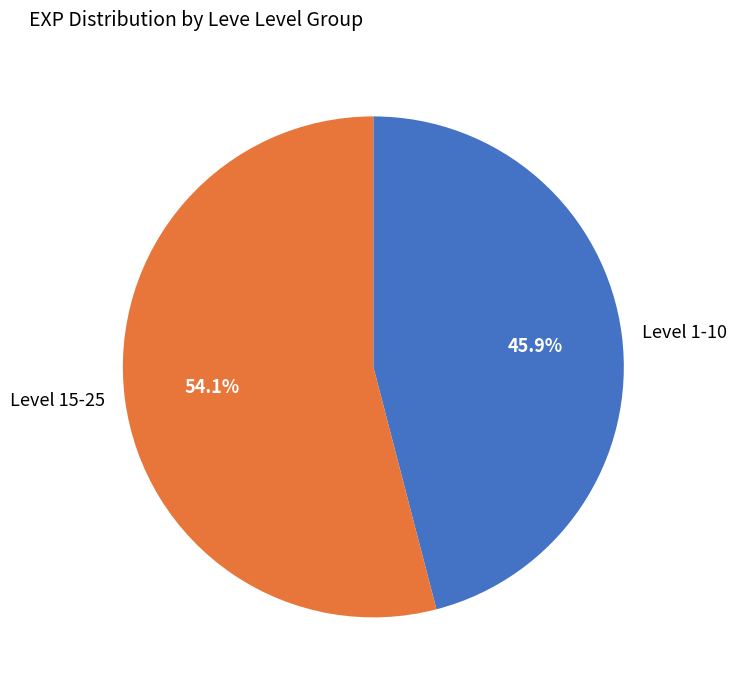

What is the largest slice in the pie chart?

Level 15-25